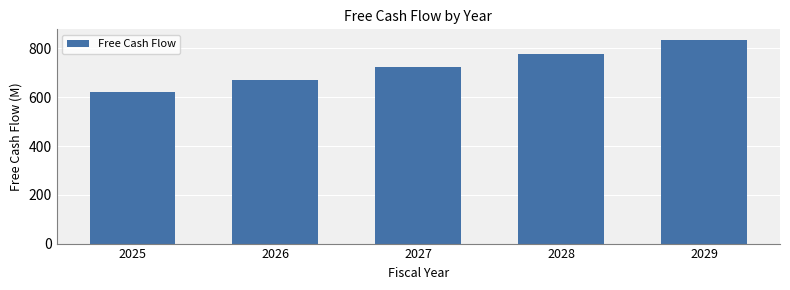

Reading left to right, what are all the values shown in this chart?

621.6	670.2	722.1	777.5	836.5